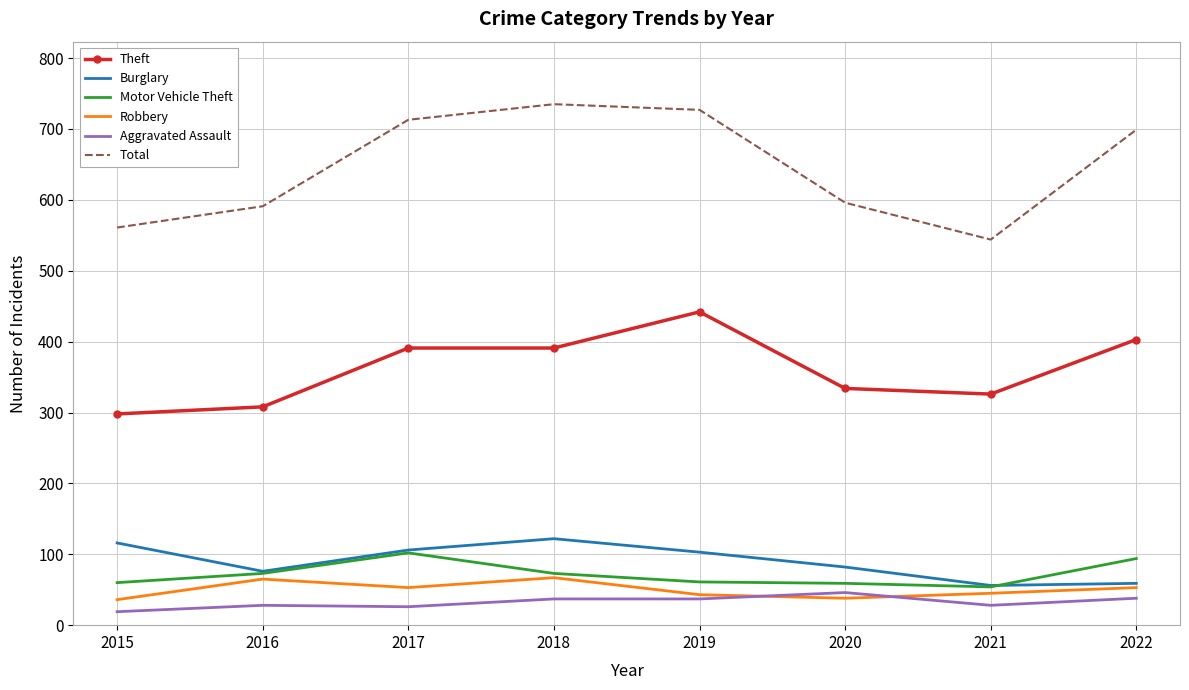

True or false: Burglary and Theft intersect in this chart.

False